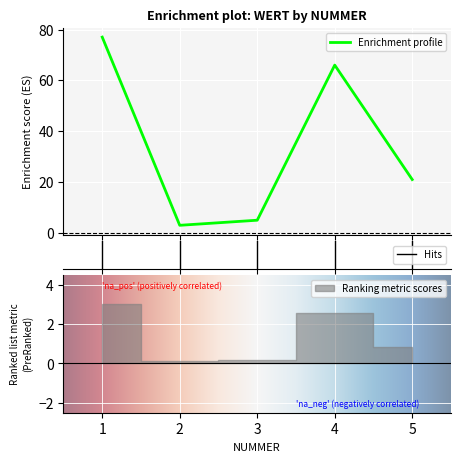

The chart shows a value of 66 at 4. True or false?

True